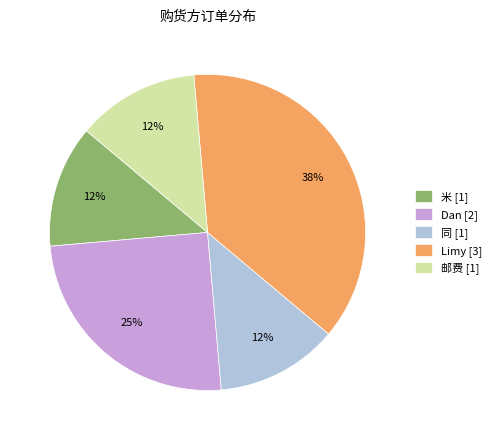

Combined, do 米 [1] and 同 [1] account for over 50%?

No